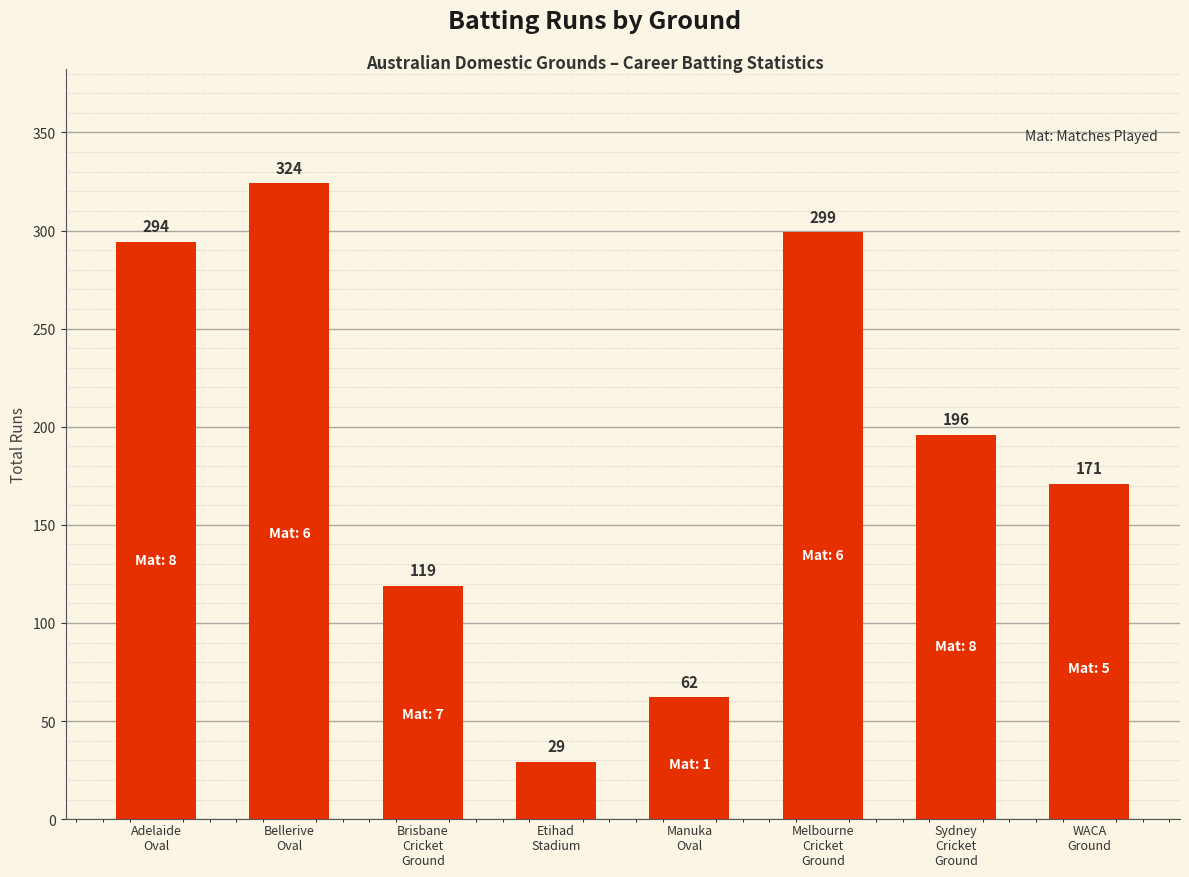

What is the difference between the second highest and minimum values?

270